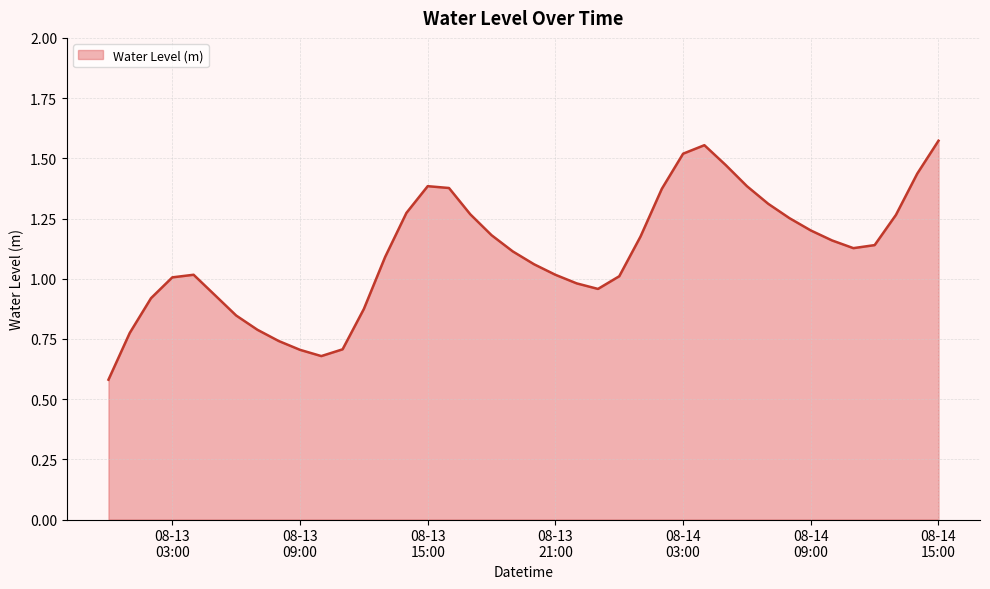

What is the smallest value displayed?

0.6